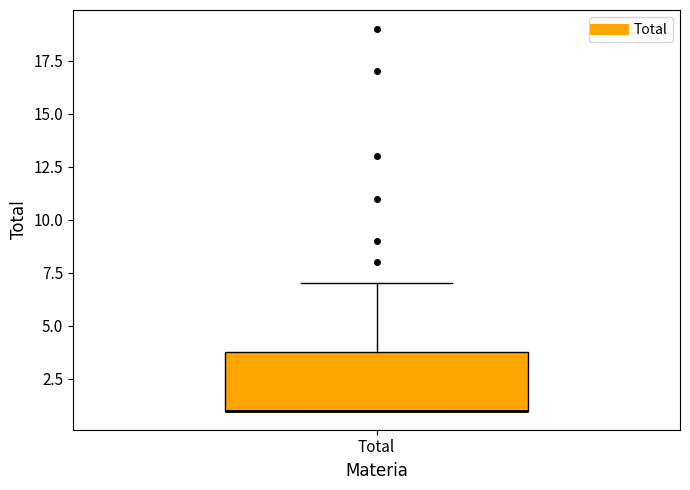

Read this box plot against the y-axis: the position of the median line, the range covered by the box, and the ends of both whiskers. The values are not printed on the chart, so give them approximately, as read against the axis.

median 1 (drawn on the box's lower edge), box 1 to 4, whiskers 1 to 7